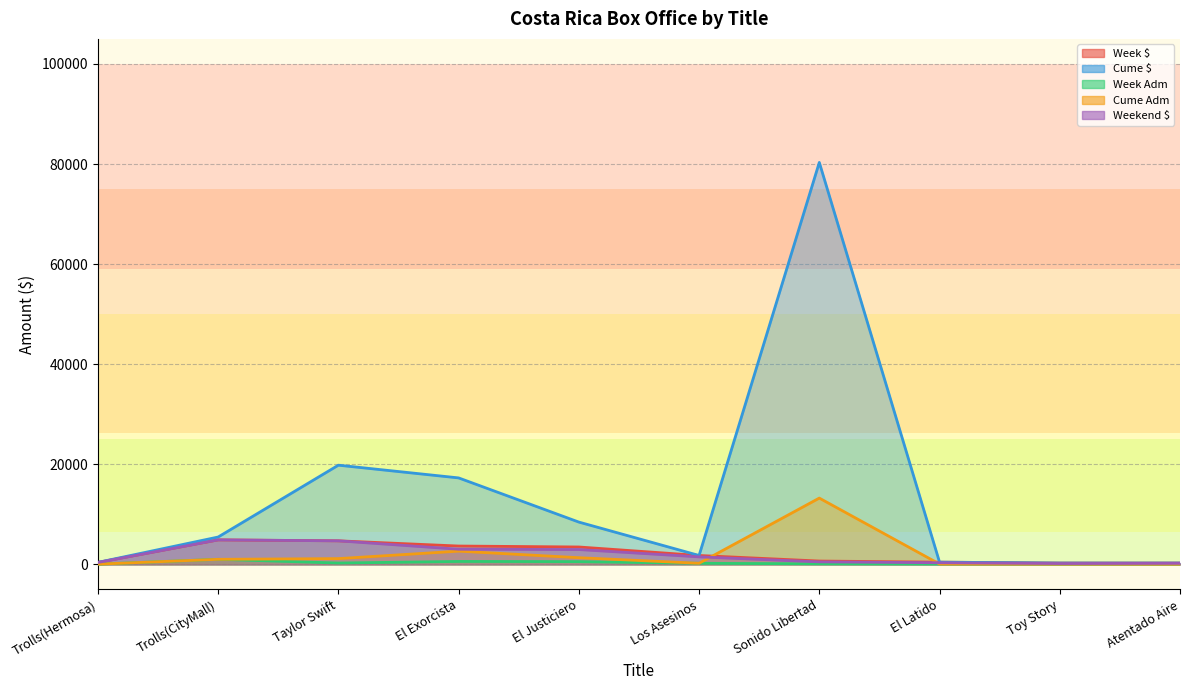

Between Trolls(CityMall) and Taylor Swift, which is larger?

Trolls(CityMall)